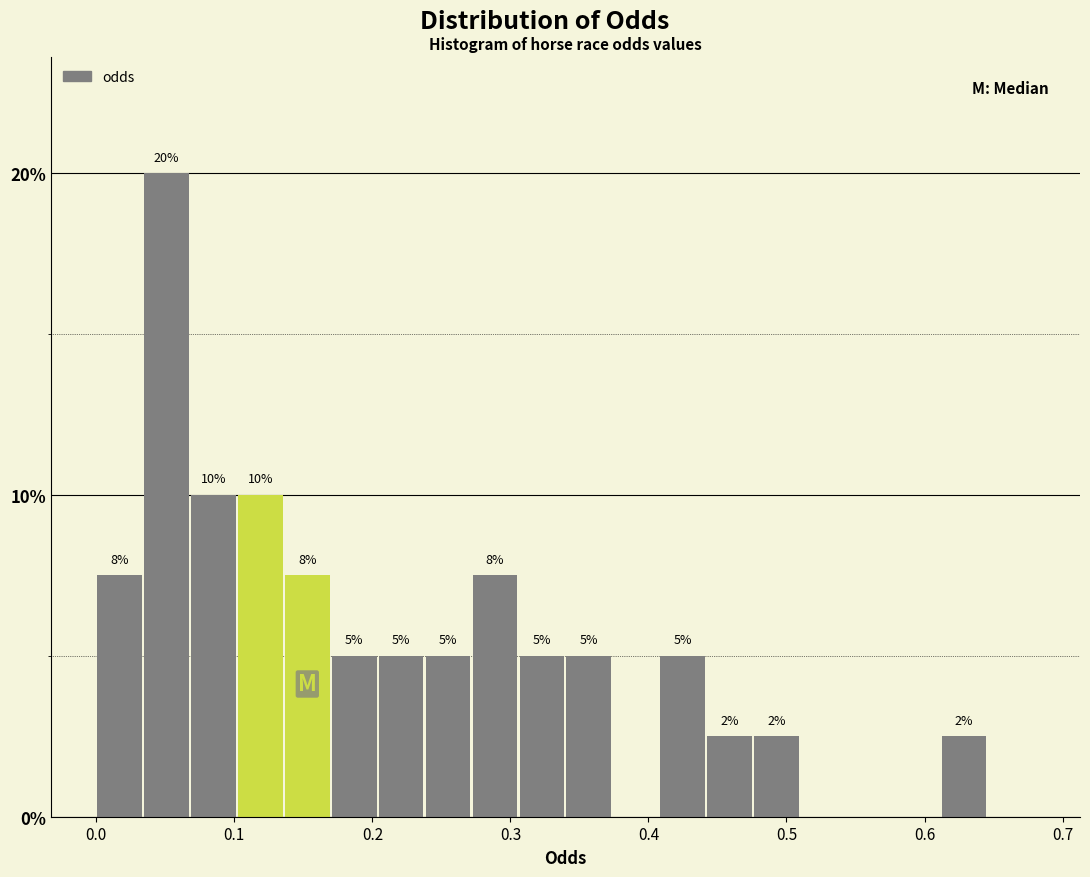

Read against the x-axis, roughly where is the centre of the tallest bar?

0.05